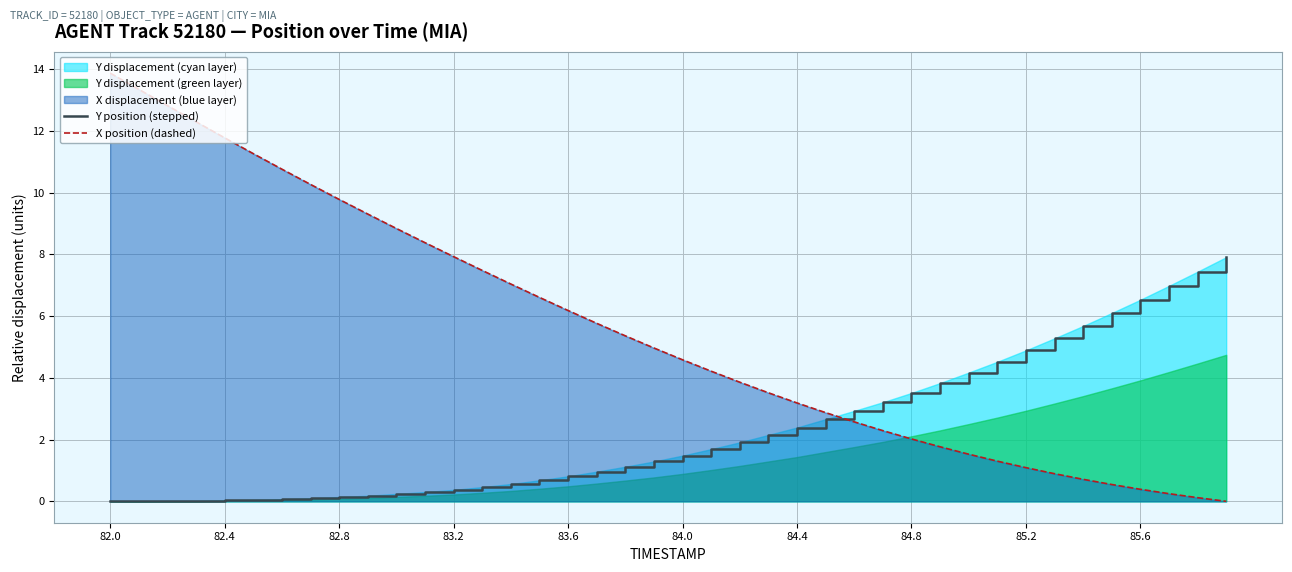

What is the average value of the X position (dashed) series?

5.5